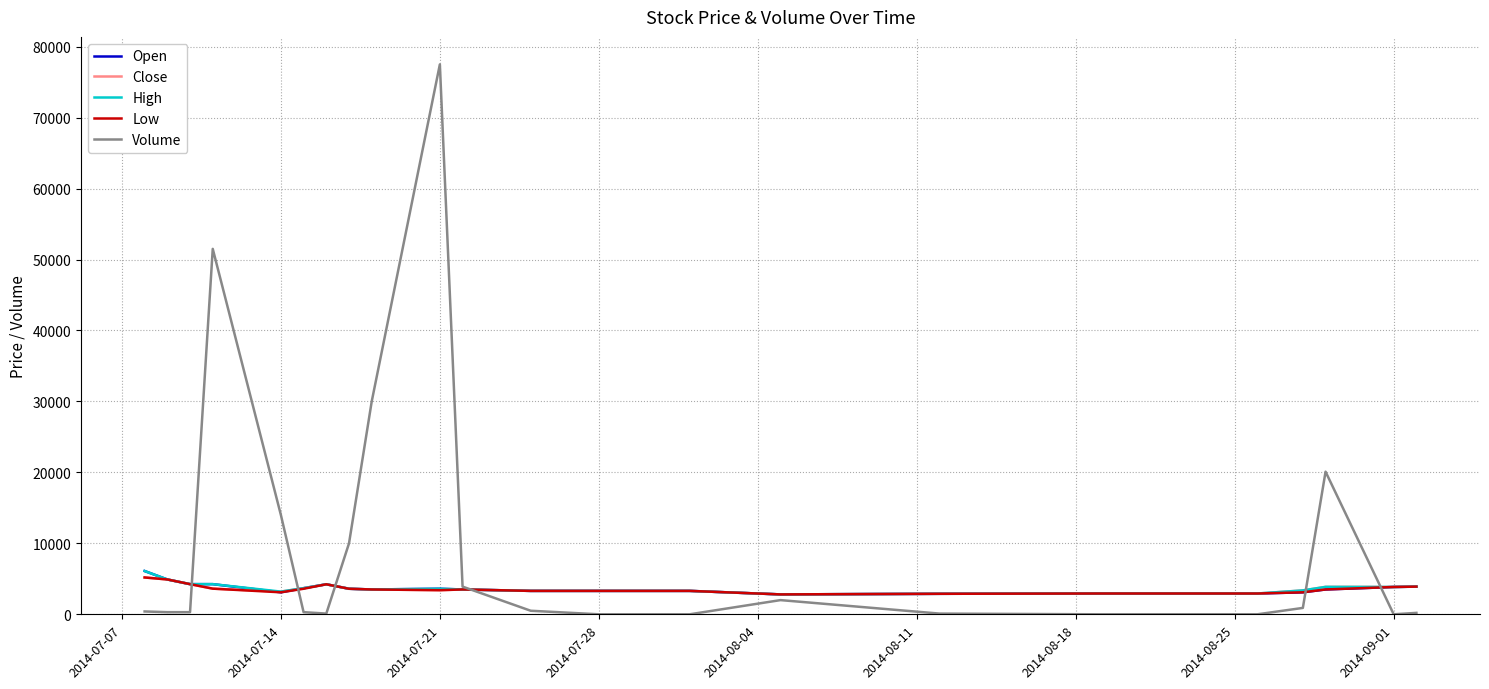

Which series has the largest total across all categories?

Volume